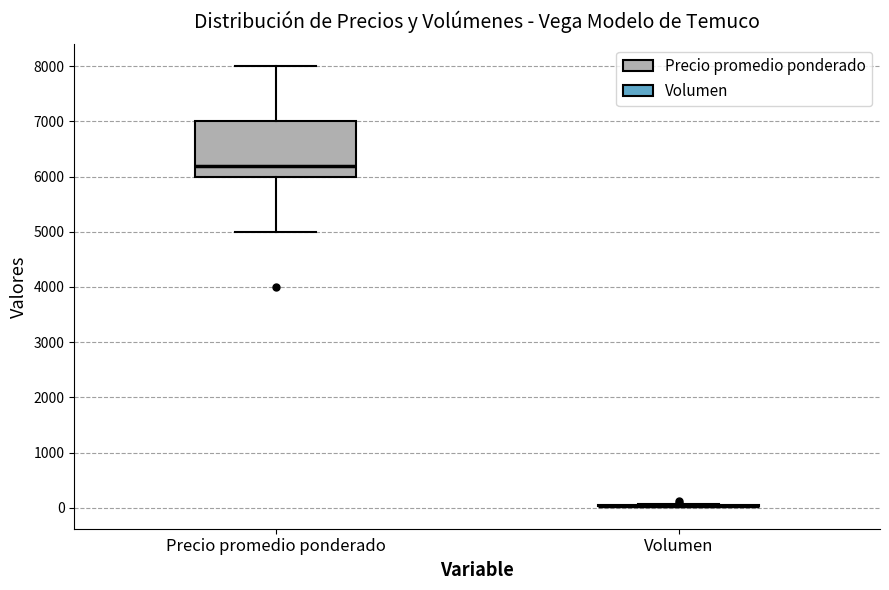

Reading left to right, read every box against the y-axis: the position of its median line, the range the box covers, and the ends of its whiskers. The values are not printed on the chart, so give them approximately, as read against the axis.

Precio promedio ponderado: median 6200, box 6000 to 7000, whiskers 5000 to 8000
Volumen: box collapsed to a line at 0, whiskers 0 to 100